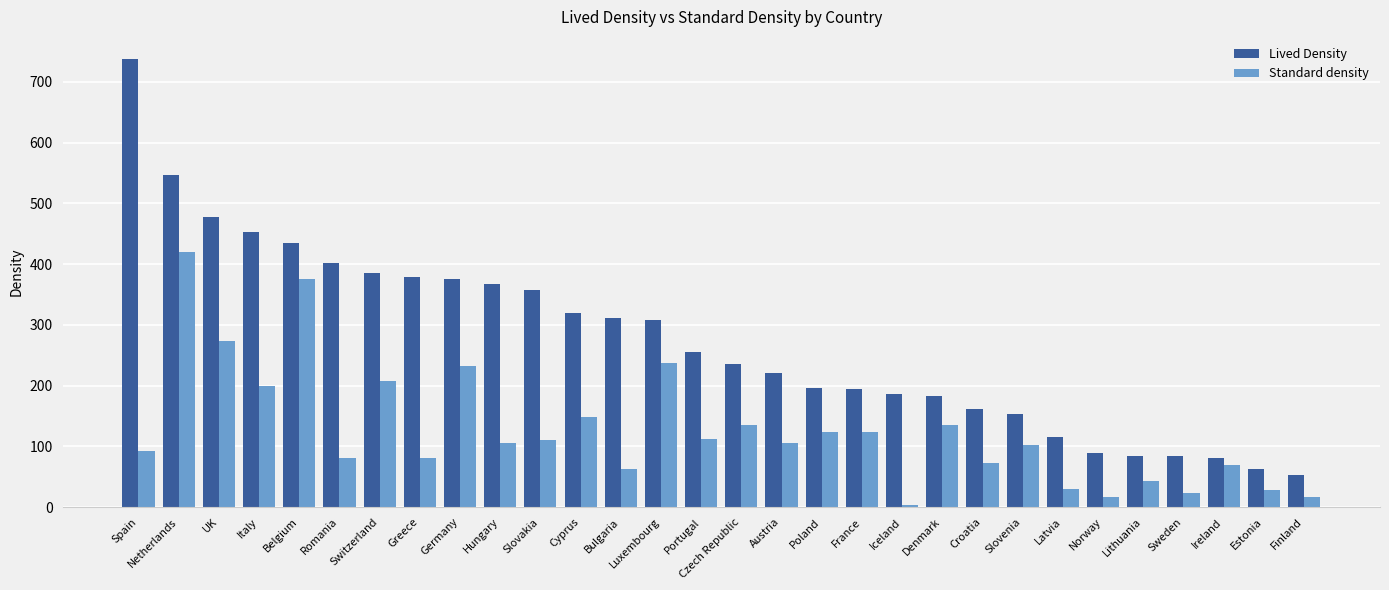

At Lithuania, list the series in order from largest to smallest.

Lived Density, Standard density